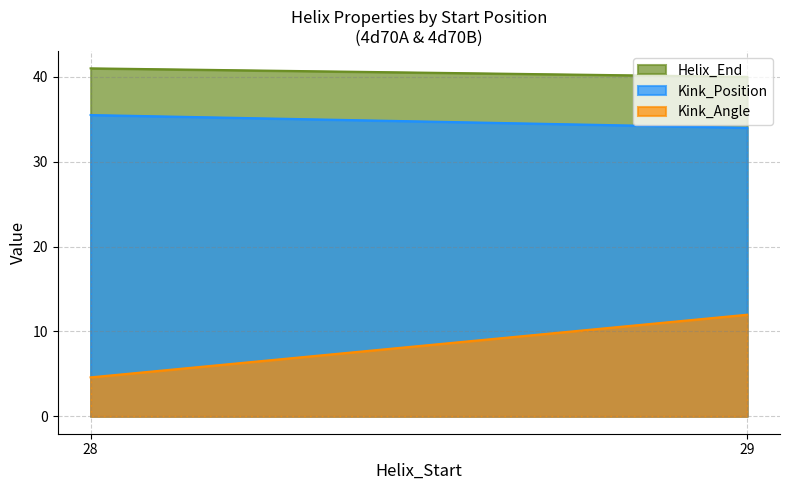

Rank the series by their maximum value, from highest to lowest.

Helix_End, Kink_Position, Kink_Angle